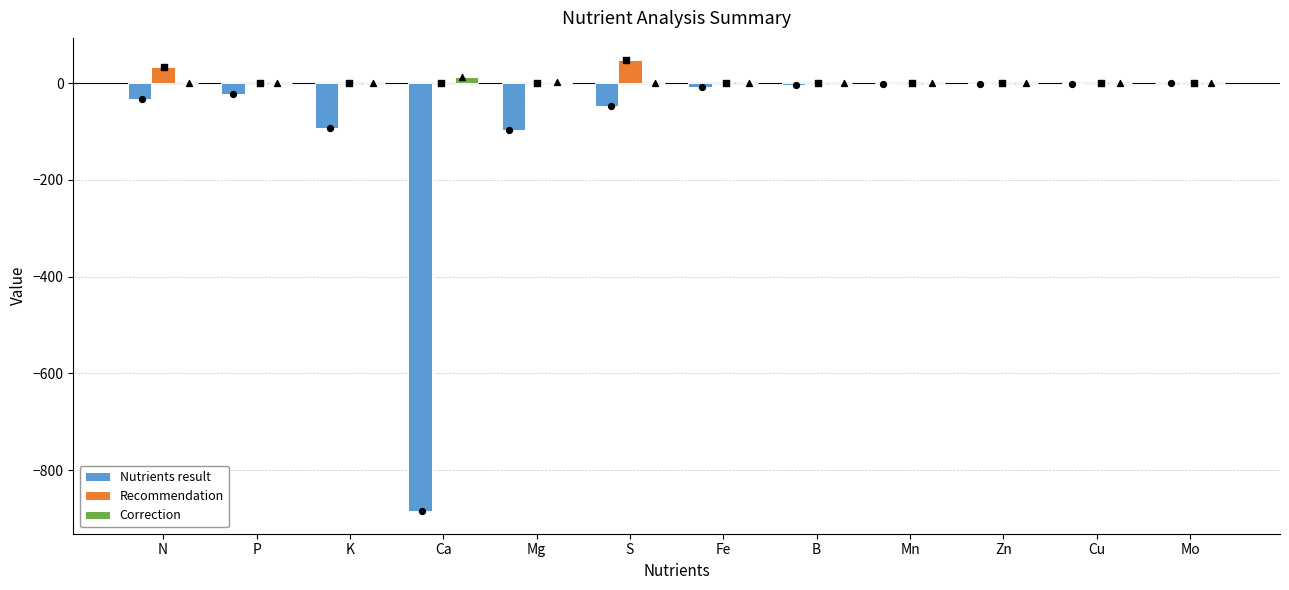

What are all the series names shown in the legend?

Nutrients result, Recommendation, Correction